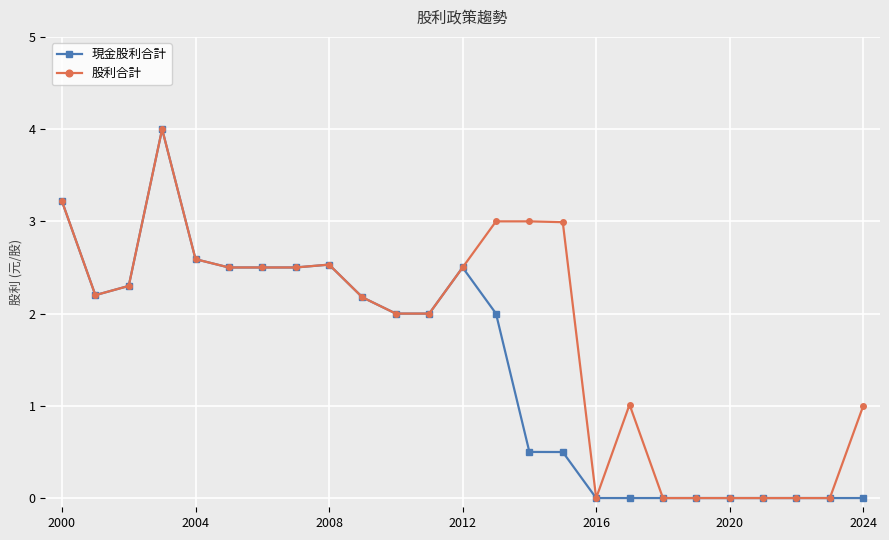

What is the value of the 現金股利合計 point at the 12th from the left?

2.0